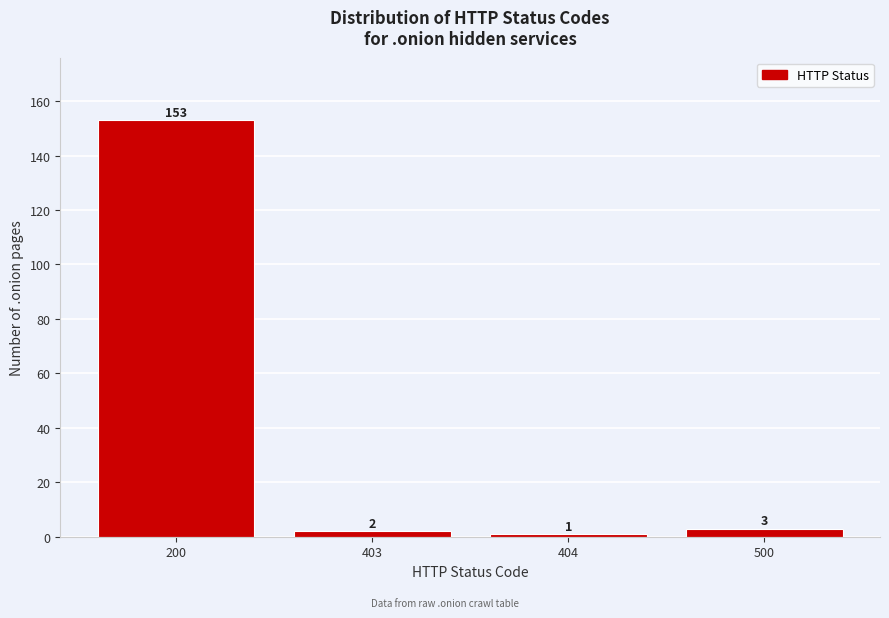

Reading right to left, transcribe all the data shown in this chart.

500=3	404=1	403=2	200=153